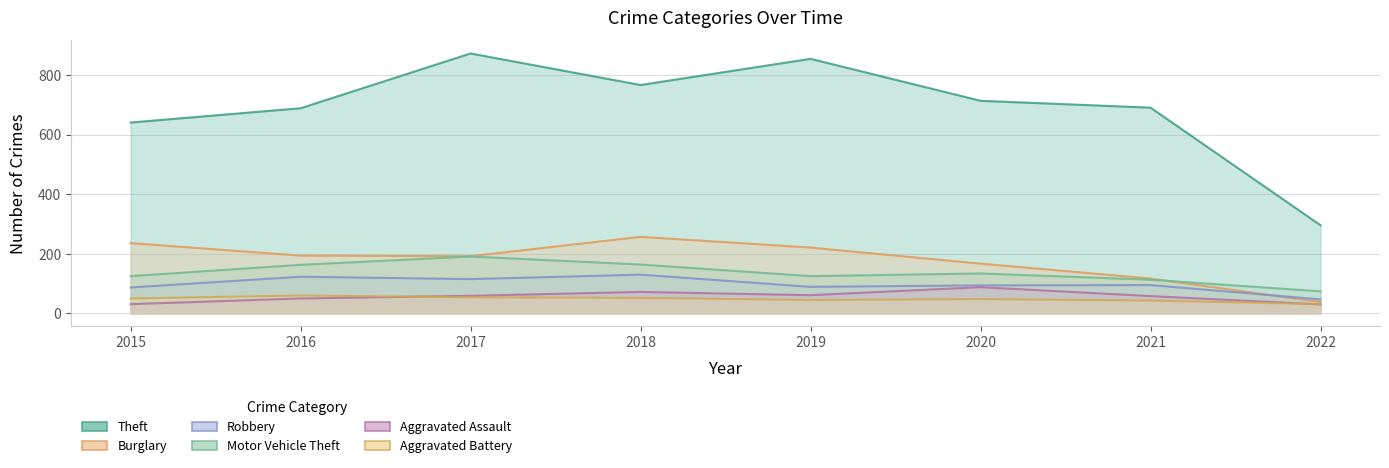

Is it true that Theft equals 641 at 2015?

True